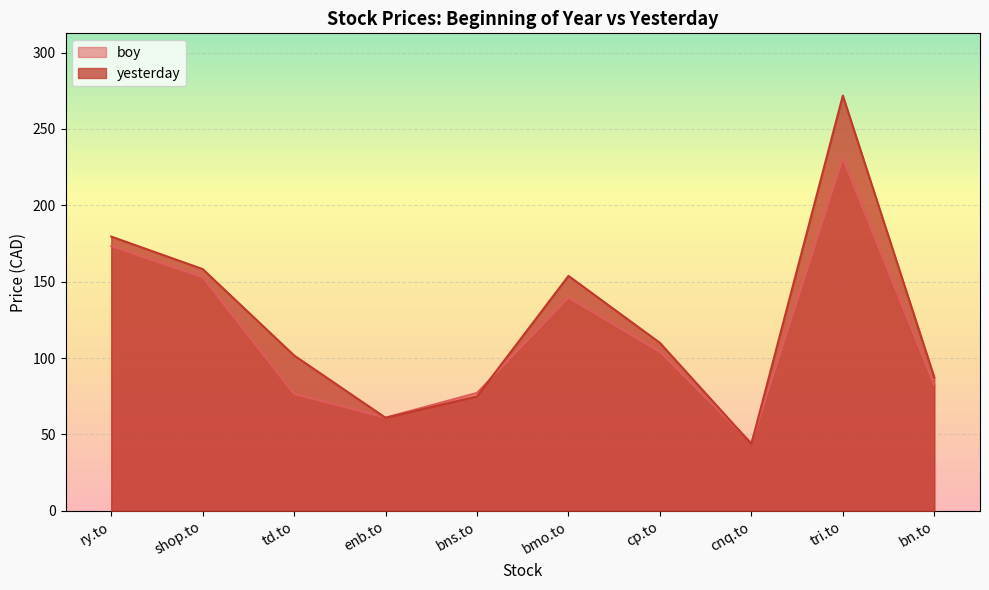

How many lines are shown in the chart?

2